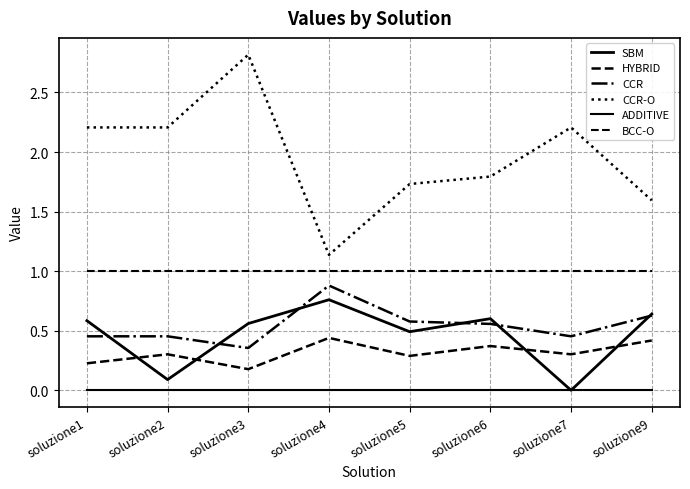

What is the sum of all CCR-O values?

15.7